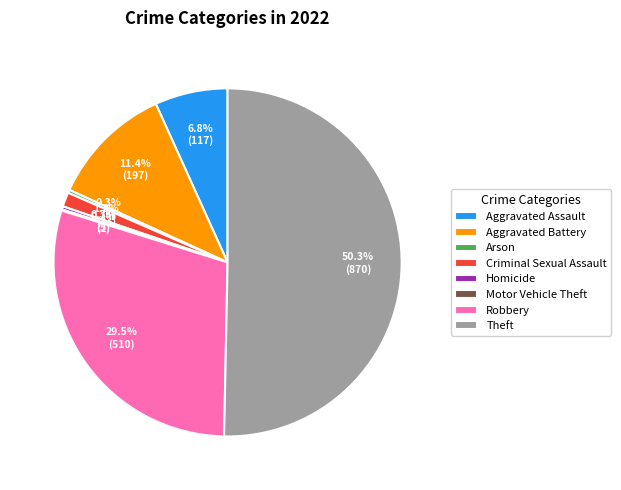

The Aggravated Assault slice represents 18% of the pie. True or false?

False